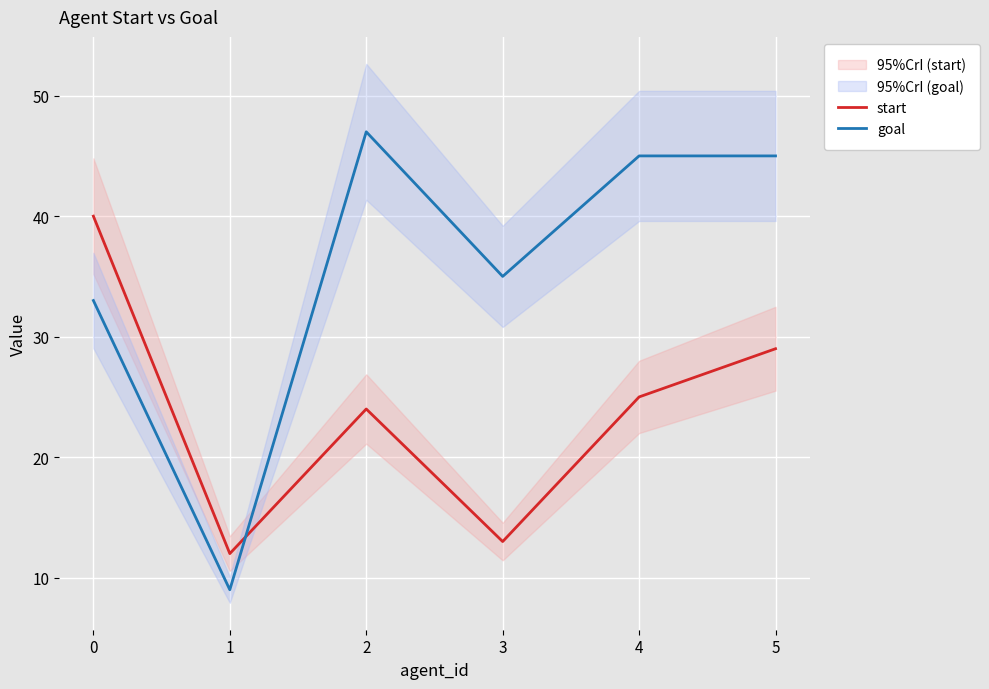

At which category does the chart reach its peak across all series?

2